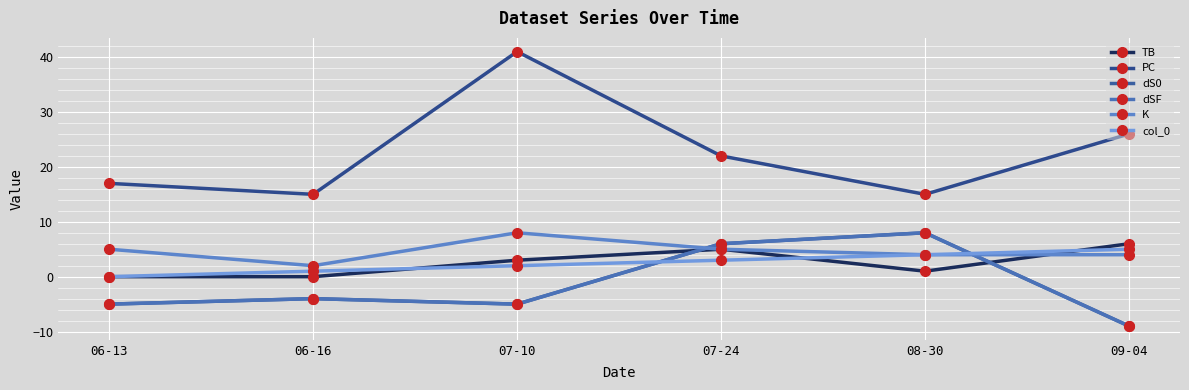

What is the difference between the maximum and minimum values in the dS0 series?

17